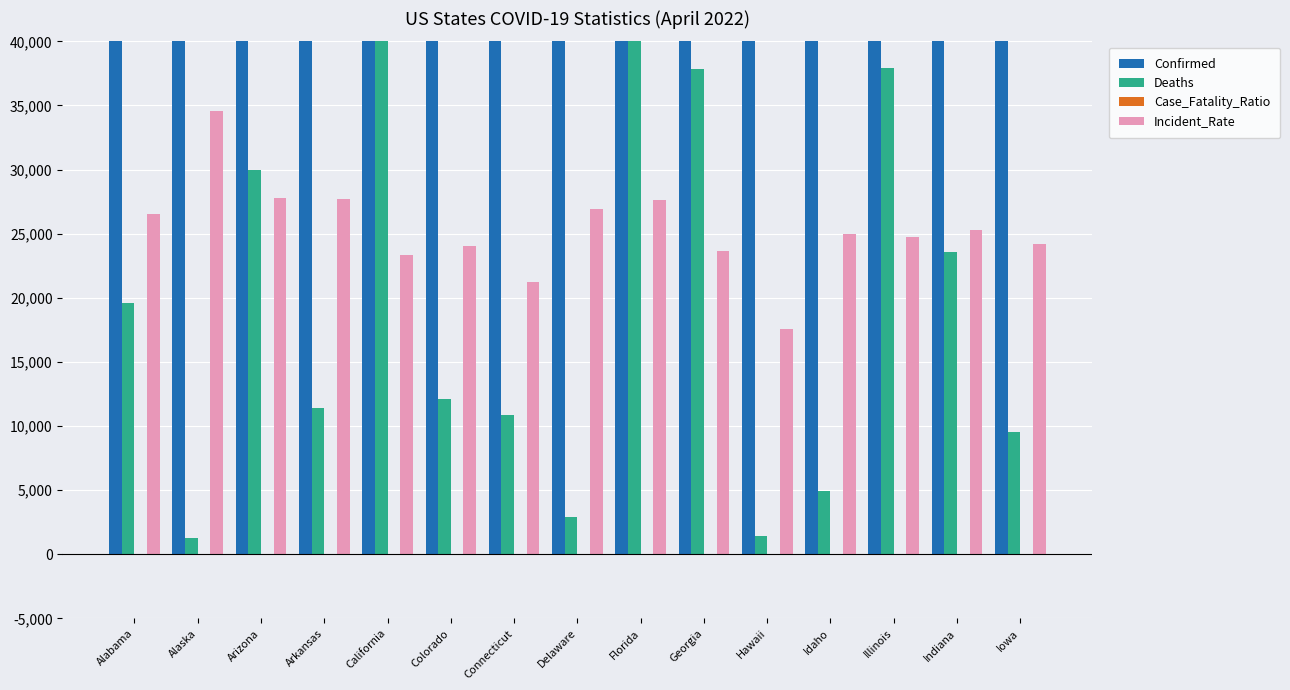

Reading left to right, list all the values displayed in this chart.

Confirmed: Alabama=1300733.0	Alaska=253002.0	Arizona=2021524.0	Arkansas=835857.0	California=9231868.0	Colorado=1383024.0	Connecticut=758281.0	Delaware=262461.0	Florida=5942723.0	Georgia=2515139.0	Hawaii=248405.0	Idaho=446040.0	Illinois=3138692.0	Indiana=1702292.0	Iowa=763782.0
Deaths: Alabama=19567.0	Alaska=1252.0	Arizona=29951.0	Arkansas=11389.0	California=90213.0	Colorado=12150.0	Connecticut=10850.0	Delaware=2907.0	Florida=73948.0	Georgia=37806.0	Hawaii=1418.0	Idaho=4927.0	Illinois=37903.0	Indiana=23587.0	Iowa=9529.0
Case_Fatality_Ratio: Alabama=1.5	Alaska=0.5	Arizona=1.5	Arkansas=1.4	California=1.0	Colorado=0.9	Connecticut=1.4	Delaware=1.1	Florida=1.2	Georgia=1.5	Hawaii=0.6	Idaho=1.1	Illinois=1.1	Indiana=1.4	Iowa=1.2
Incident_Rate: Alabama=26528.0	Alaska=34585.0	Arizona=27773.0	Arkansas=27698.0	California=23377.0	Colorado=24016.0	Connecticut=21268.0	Delaware=26953.0	Florida=27669.0	Georgia=23689.0	Hawaii=17544.0	Idaho=24959.0	Illinois=24769.0	Indiana=25286.0	Iowa=24208.0